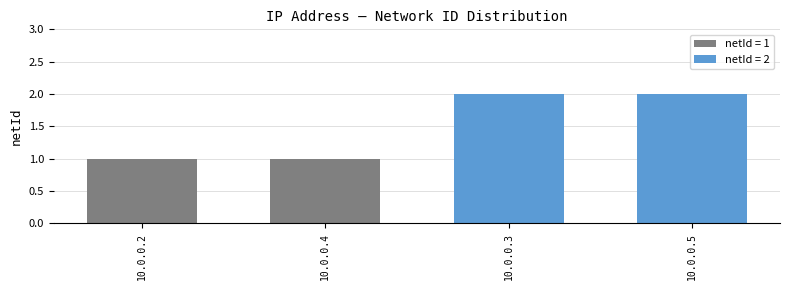

What is the minimum value shown in the chart?

1